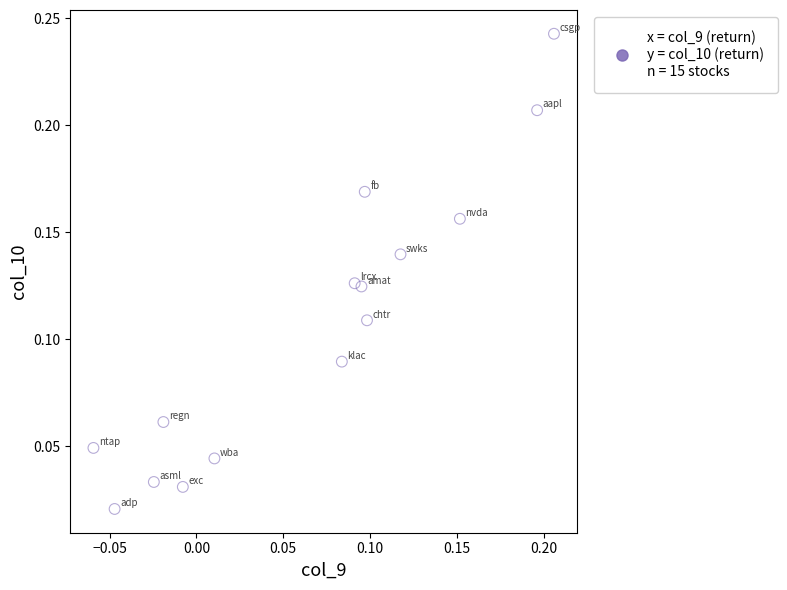

How many points are shown in the scatter plot?

15